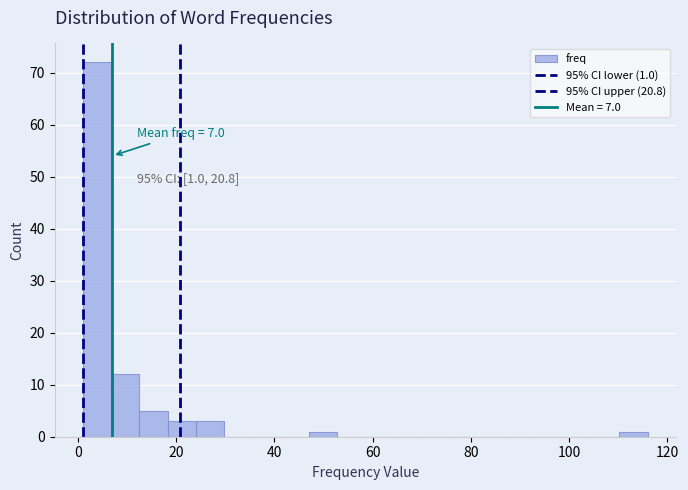

Read against the x-axis, roughly where is the centre of the tallest bar?

4